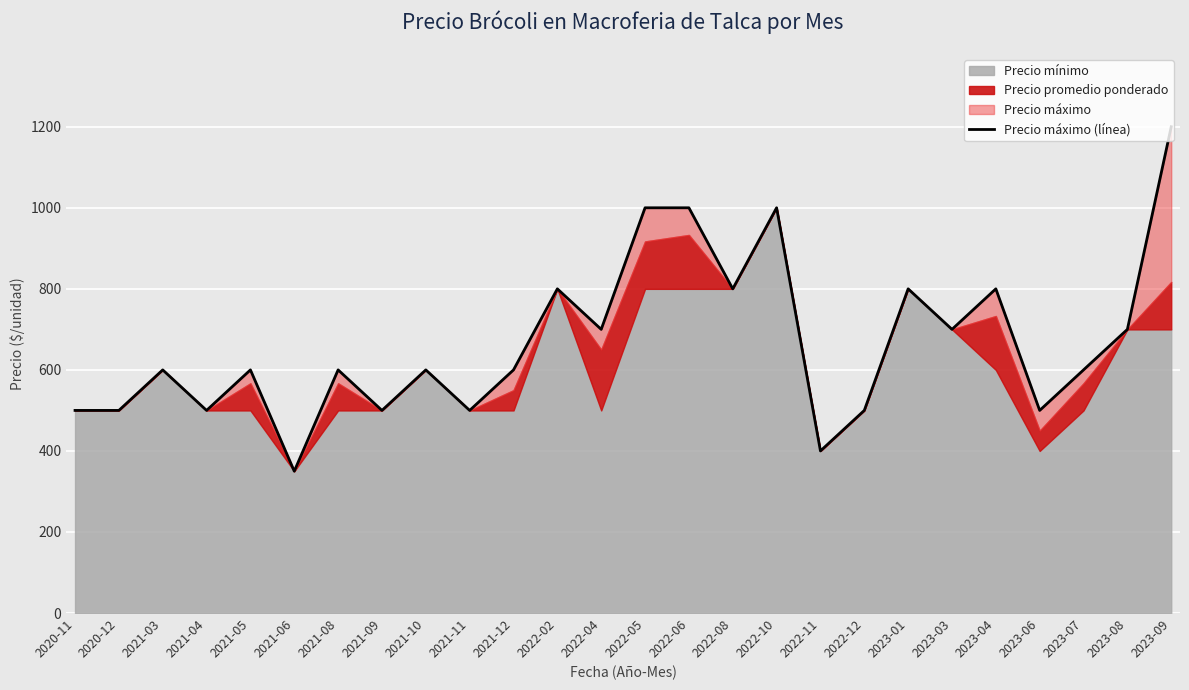

How many interior local valleys (lower than both neighbors) does the data have?

9